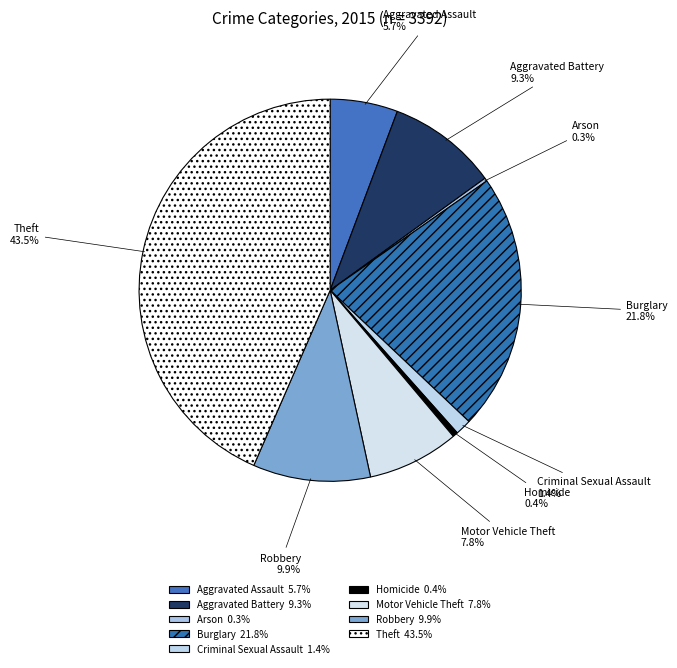

What is the change in value from Aggravated Assault to Robbery?

+143